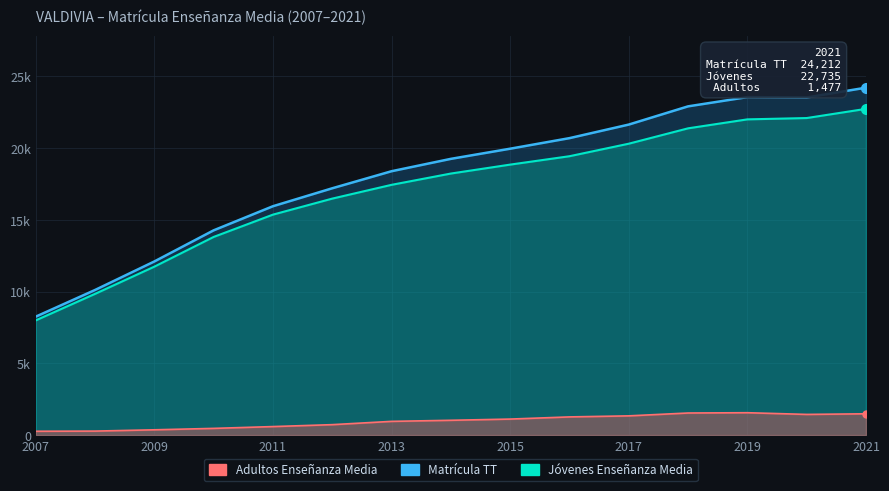

What is the difference between the second highest and second lowest values in the Matrícula TT series?

13446